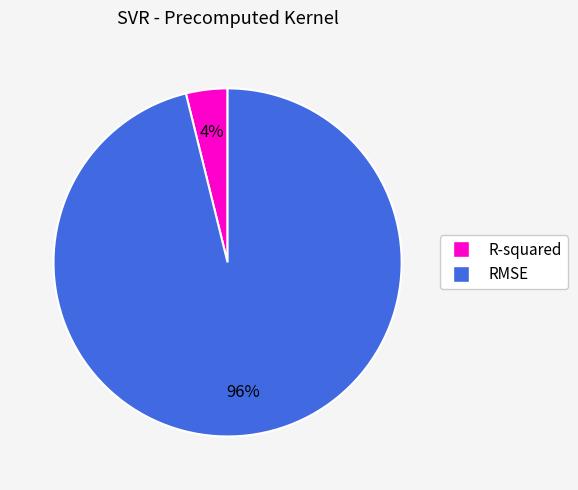

The R-squared slice represents 4% of the pie. True or false?

True